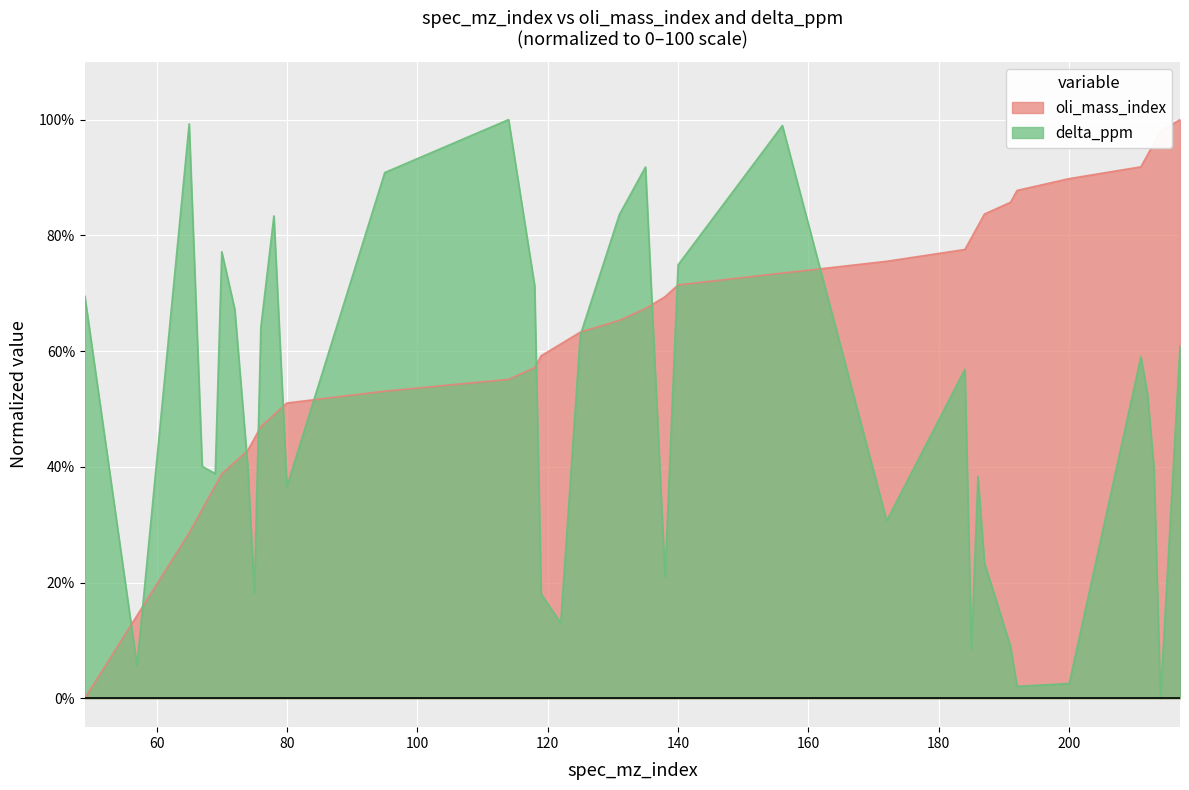

Which has a higher value, 57 or 156?

156